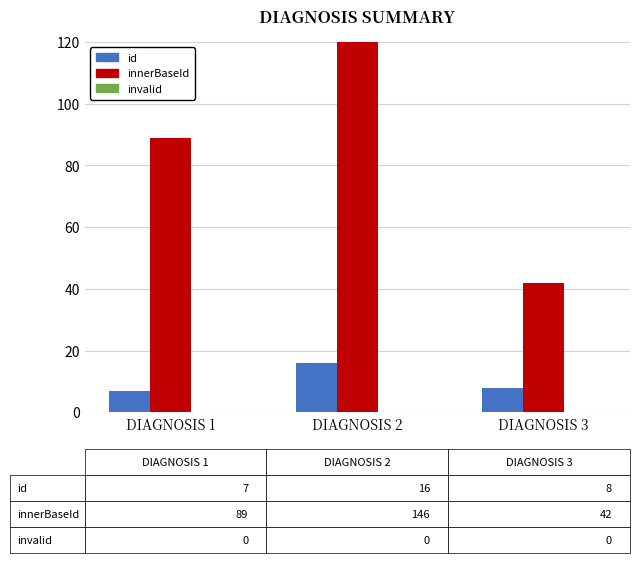

Rank the categories by id value from highest to lowest.

DIAGNOSIS 2, DIAGNOSIS 3, DIAGNOSIS 1